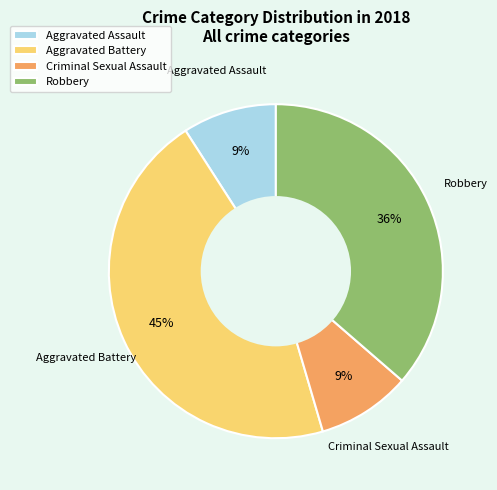

The Aggravated Battery slice represents 41% of the pie. True or false?

False